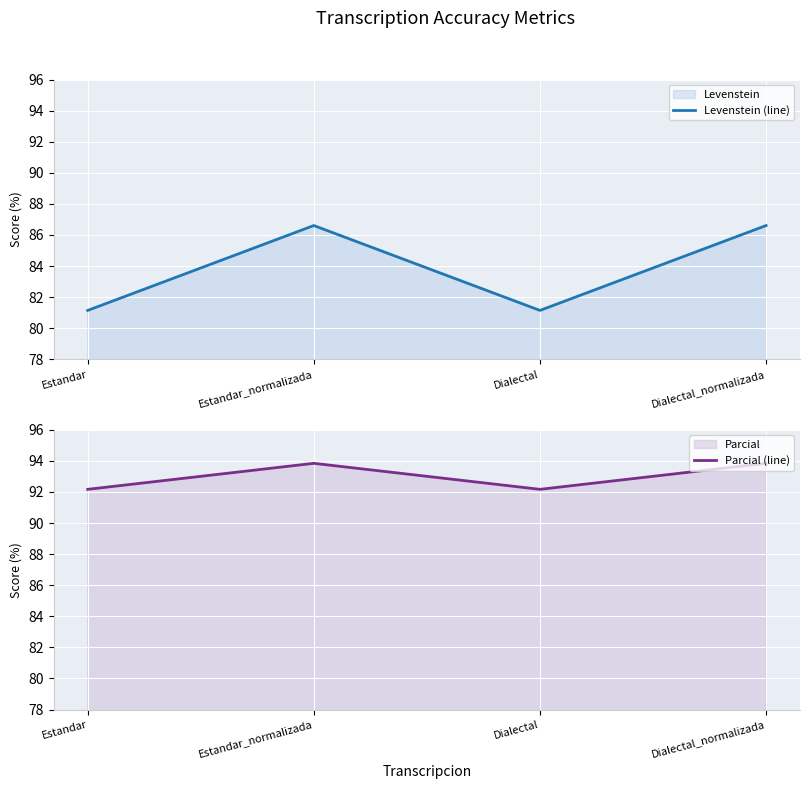

In Levenstein (line), how many points are higher than both neighbors (excluding endpoints)?

1